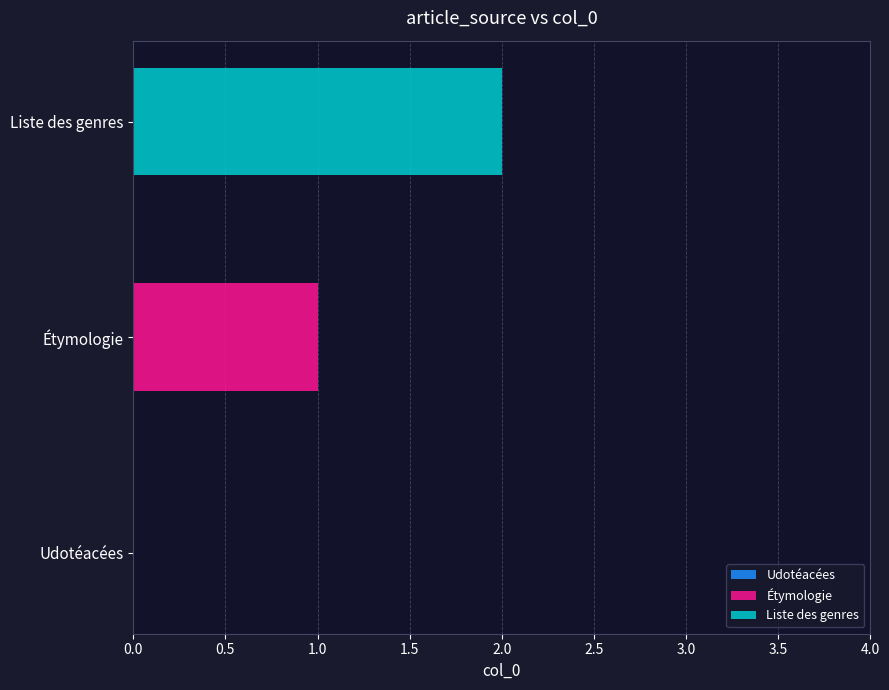

Which series has the widest spread of values?

Étymologie